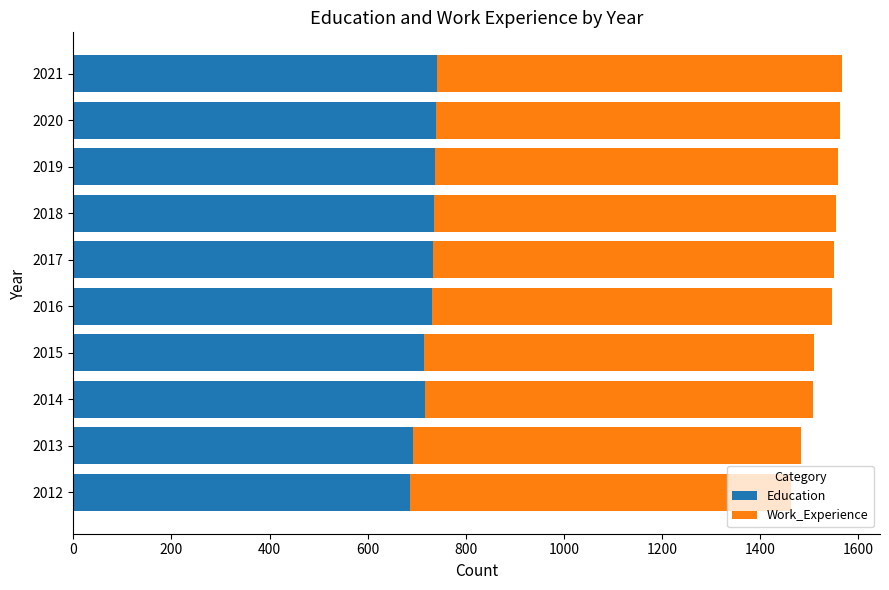

What is the difference between the second highest and second lowest values in the Education series?

48